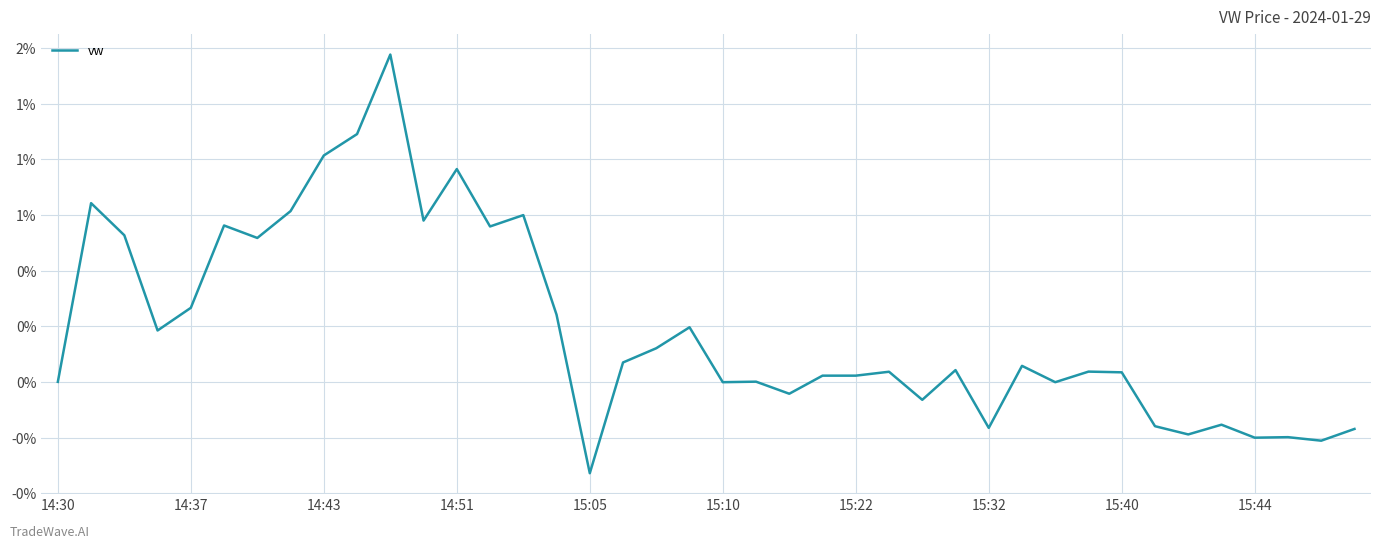

Does the chart display data point markers on the line(s)?

No